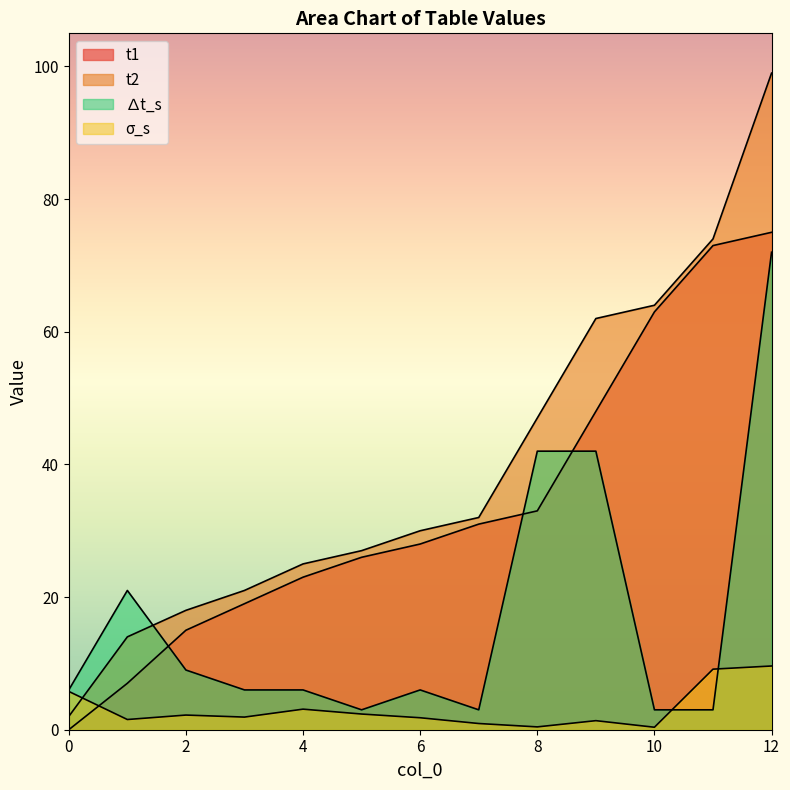

True or false: t1 has more than 1 interior local peaks.

False